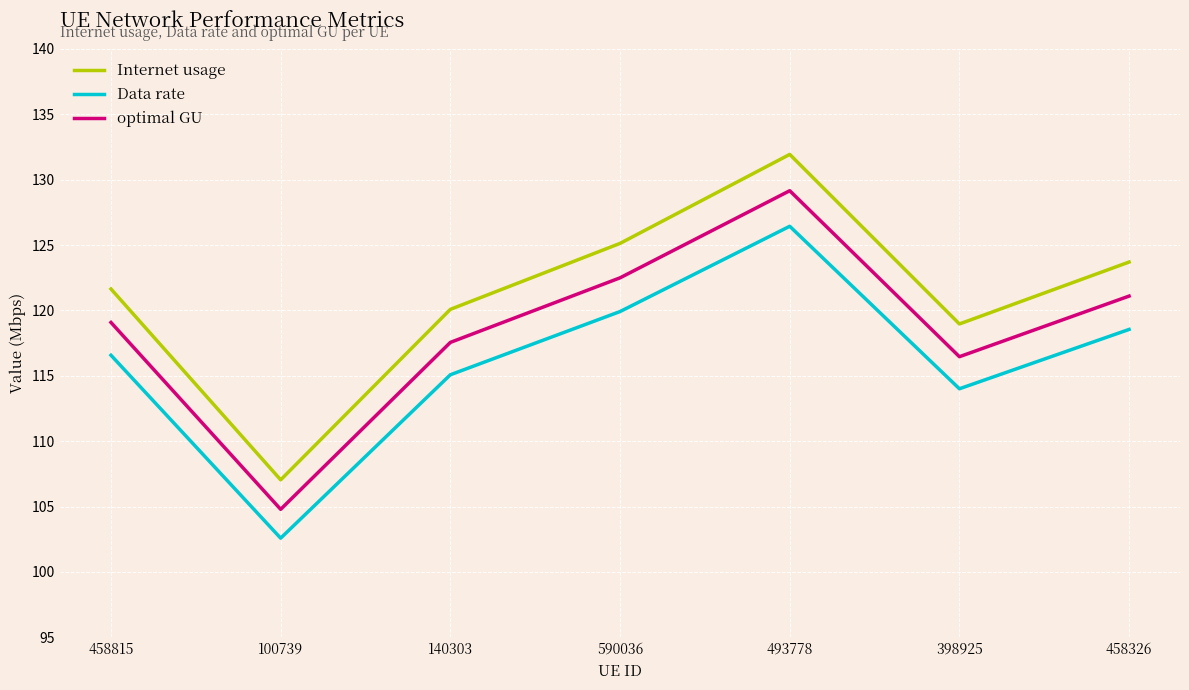

Where is the first local minimum for Internet usage?

100739